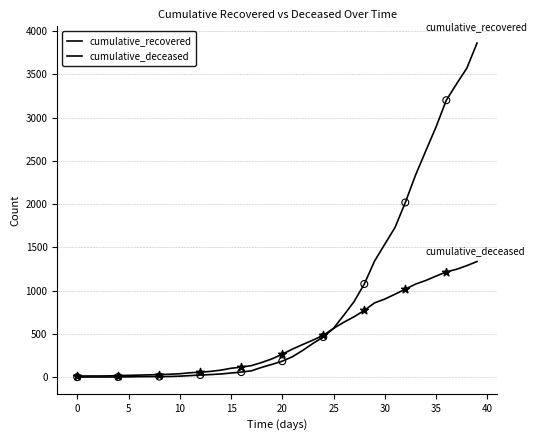

At how many categories does at least one series exceed 1528?

10